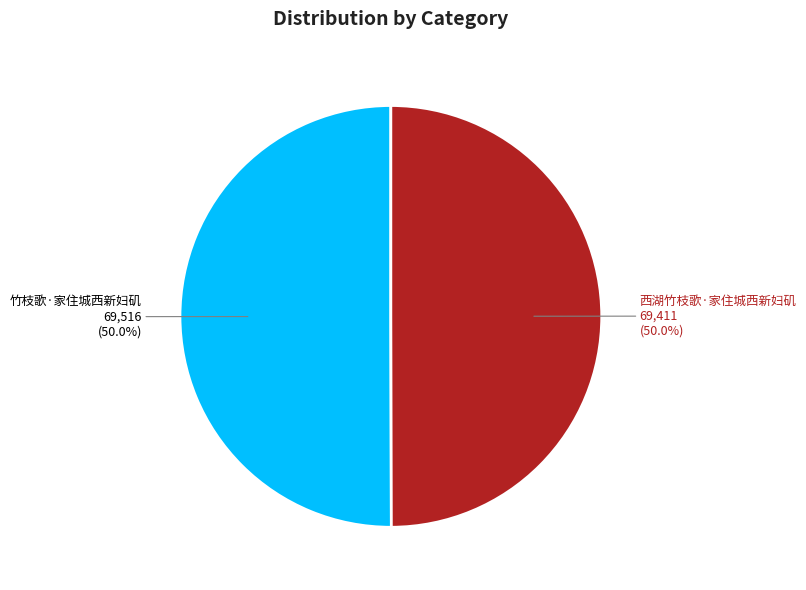

What is the total percentage of 竹枝歌·家住城西新妇矶 and 西湖竹枝歌·家住城西新妇矶?

100.0%